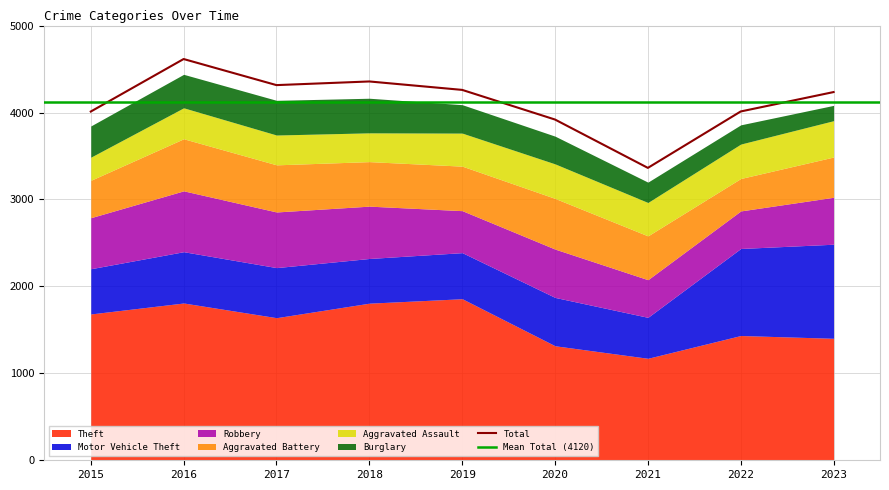

What is the minimum value shown in the chart?

176